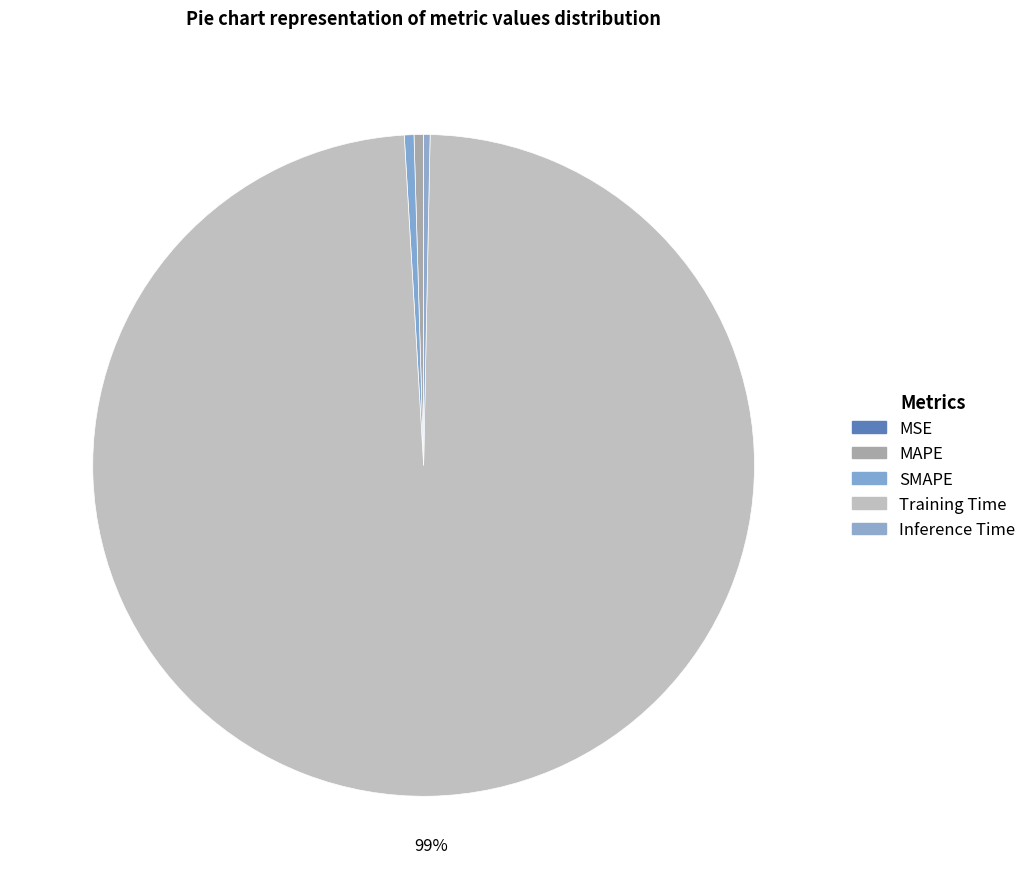

How much of the chart is everything except MAPE?

99.5%